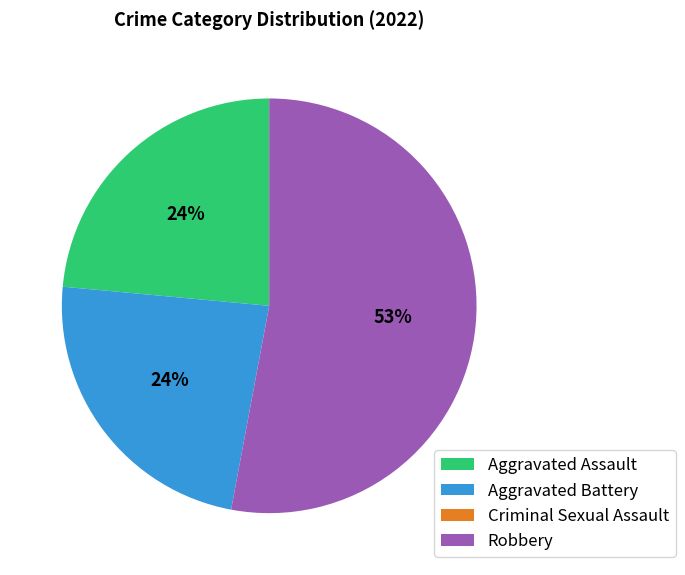

Is Robbery the majority of the pie?

Yes